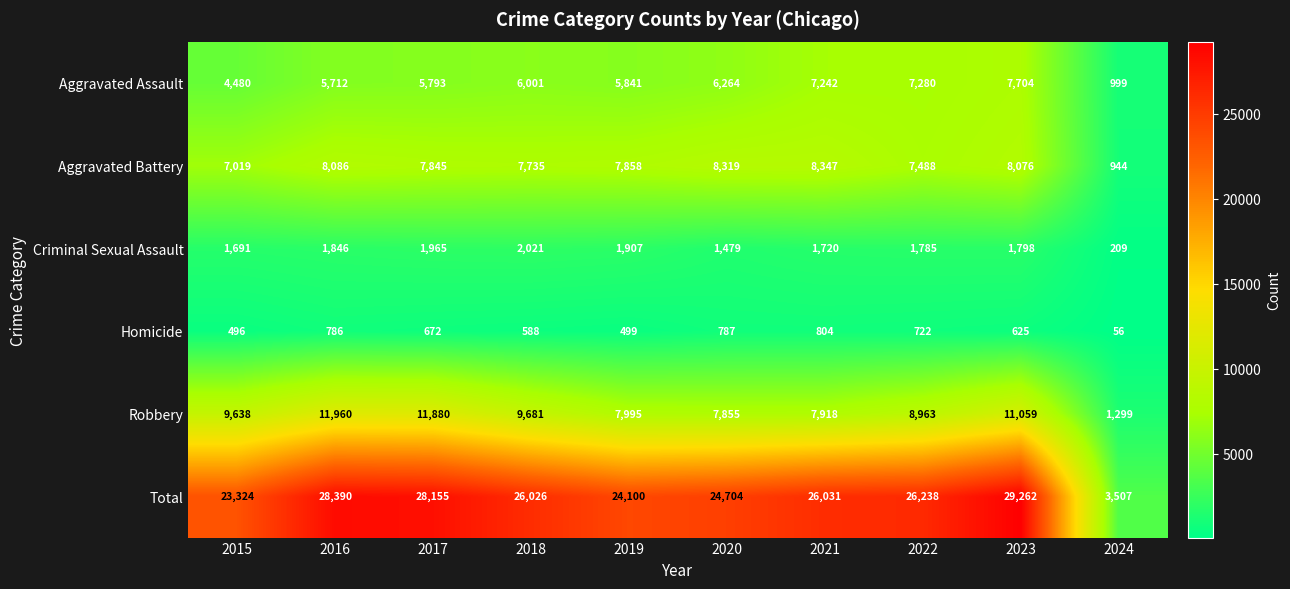

What is the greatest value displayed?

29262